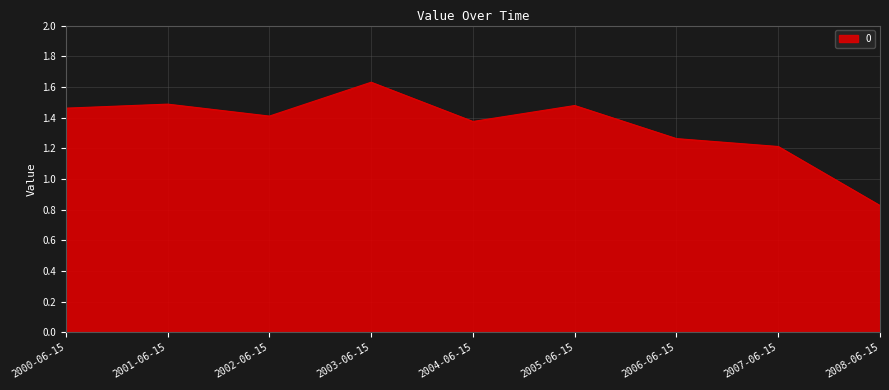

Between 2000-06-15 and 2006-06-15, which is larger?

2000-06-15